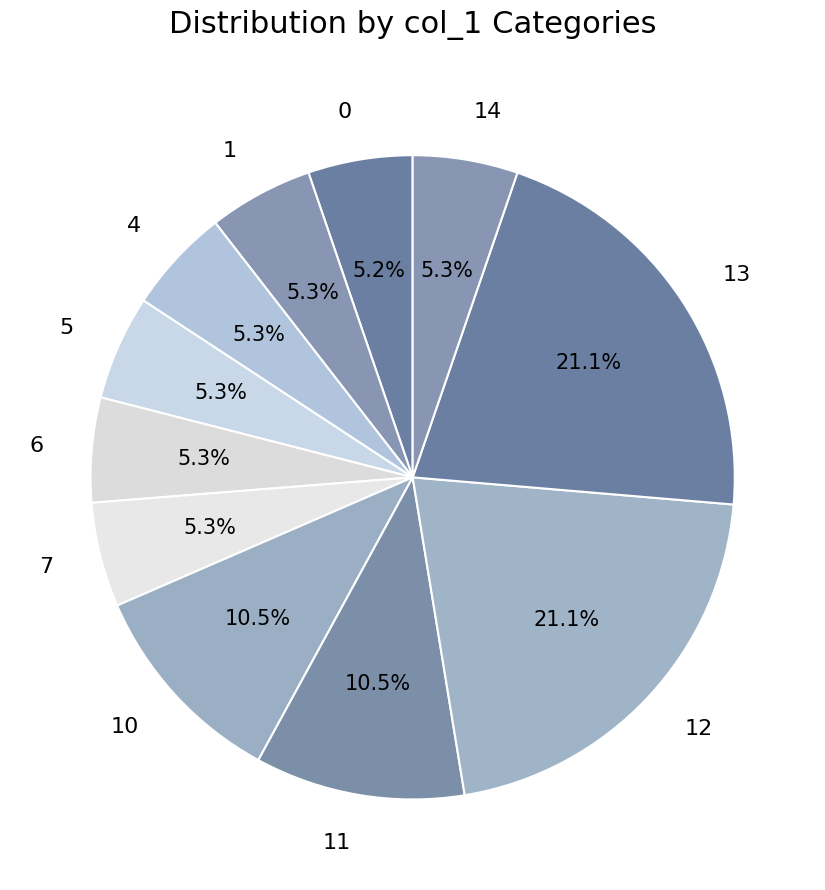

Is the sum of 0 and 4 greater than half?

No